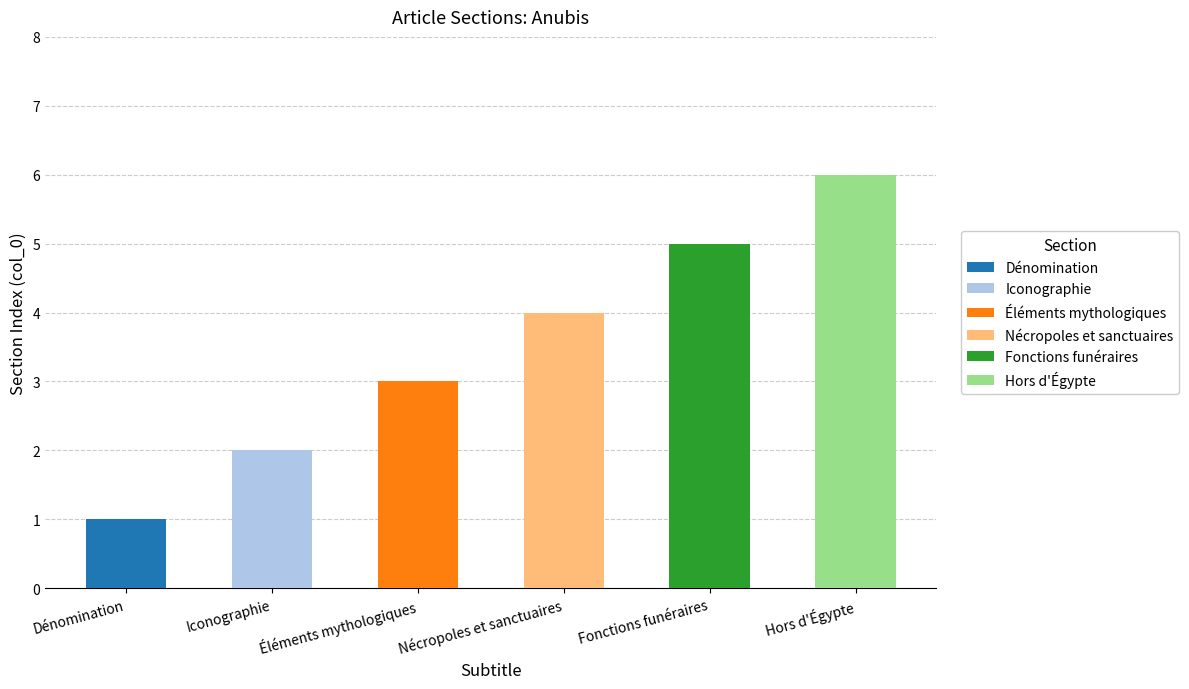

List the labels in order of value, smallest first.

Dénomination, Iconographie, Éléments mythologiques, Nécropoles et sanctuaires, Fonctions funéraires, Hors d'Égypte